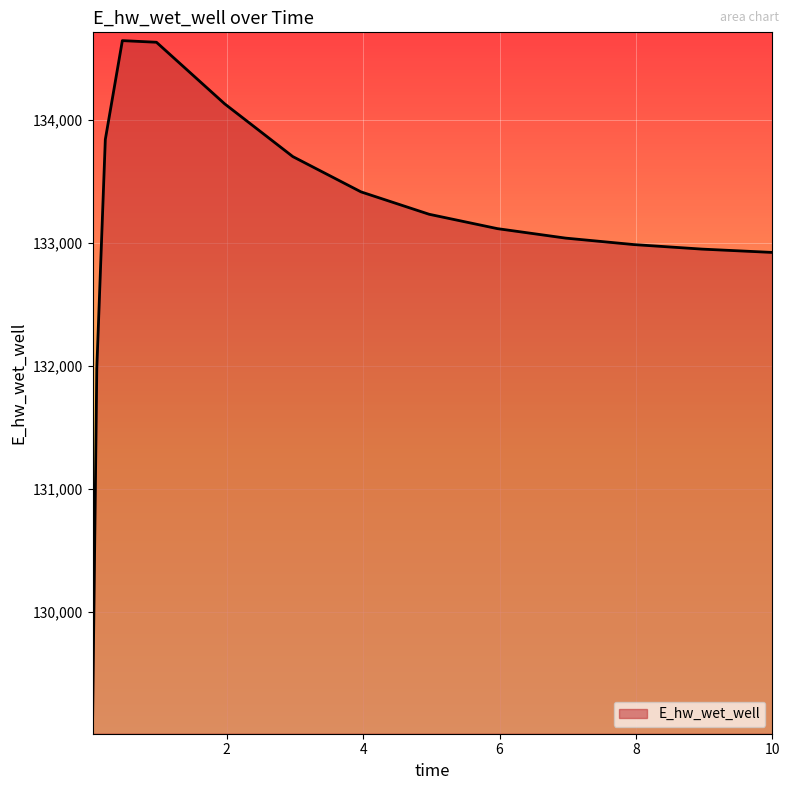

What is the difference between the maximum and minimum values?

5568.9